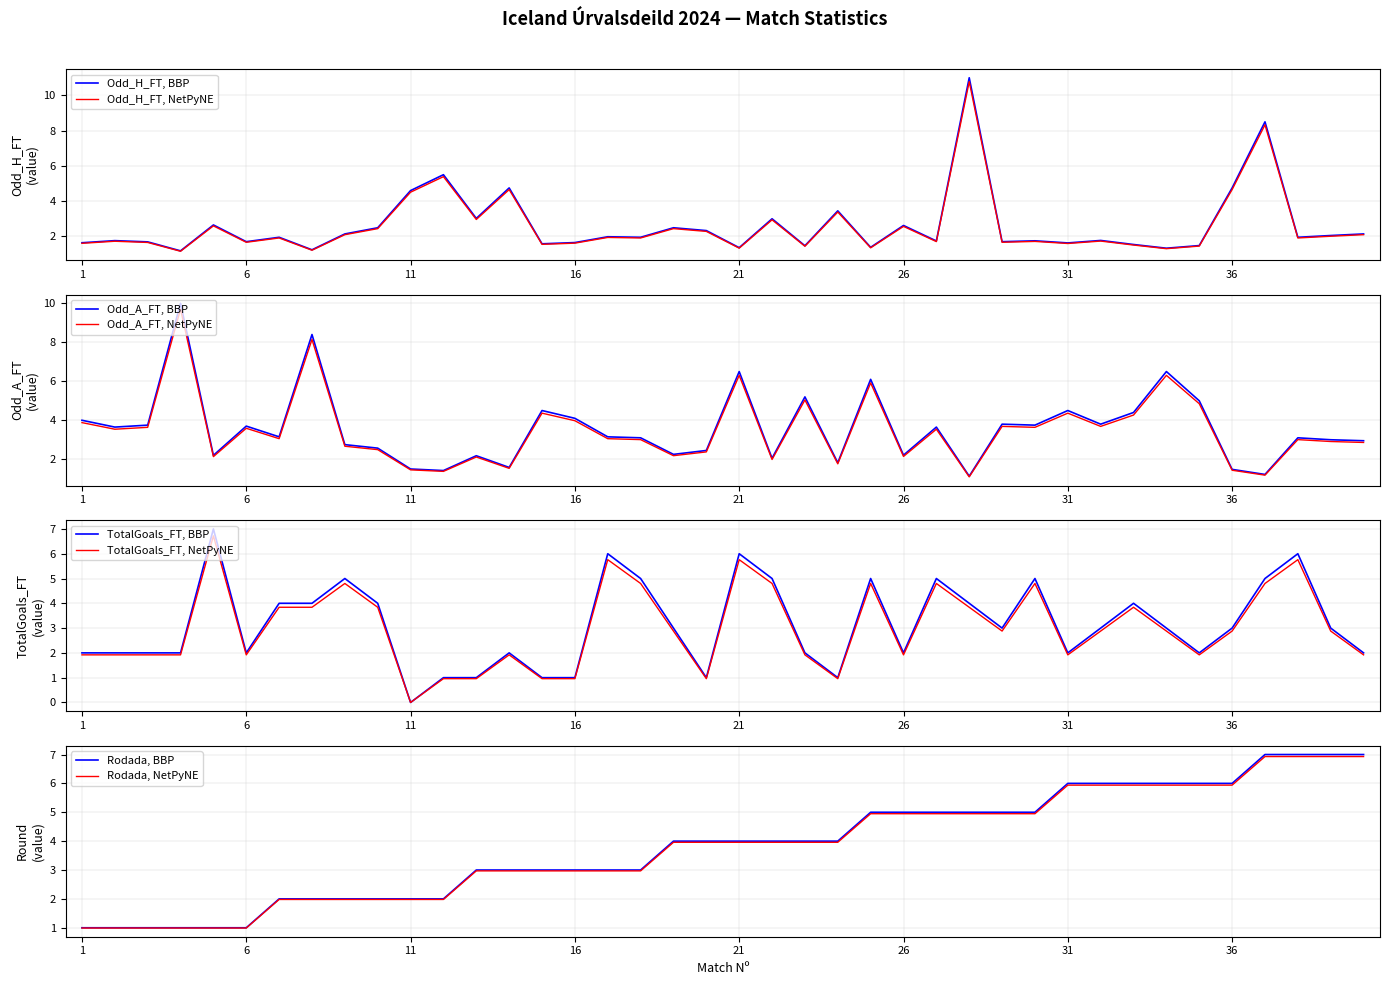

True or false: Odd_H_FT, NetPyNE has a value of 2.6 at 16.

False